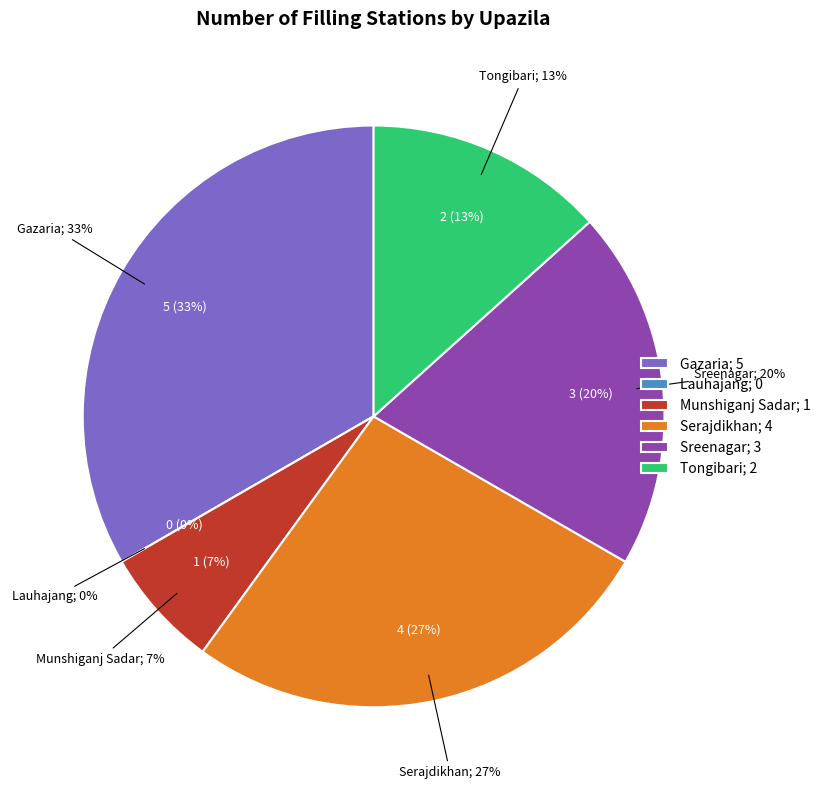

To the nearest percent, what is the average slice percentage?

17%